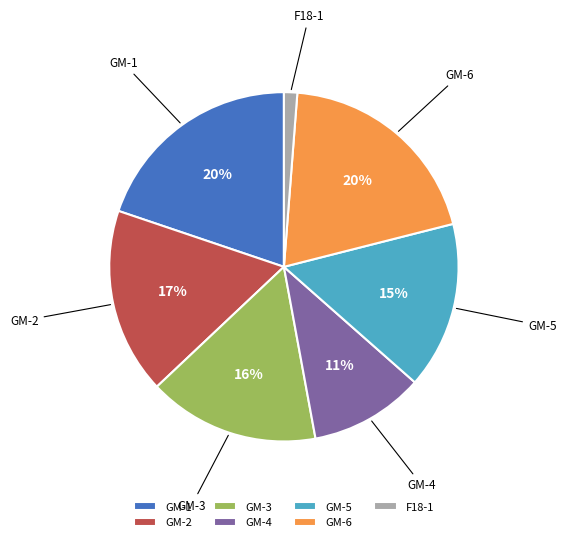

Which has a higher value, GM-3 or F18-1?

GM-3